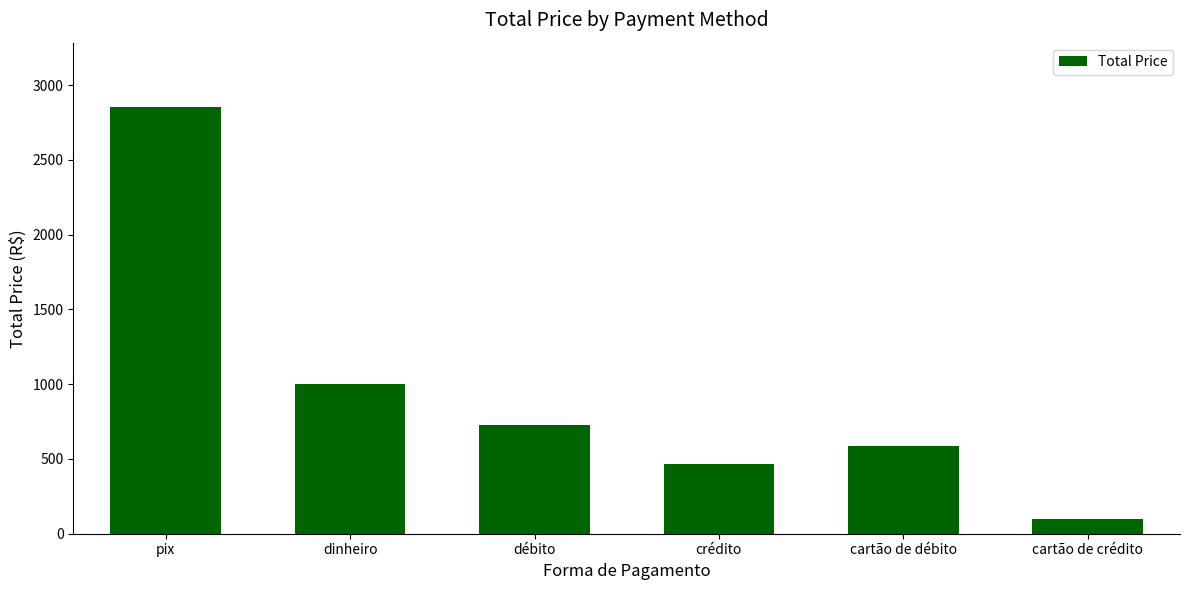

What is the value of the 1st bar from the left?

2856.3